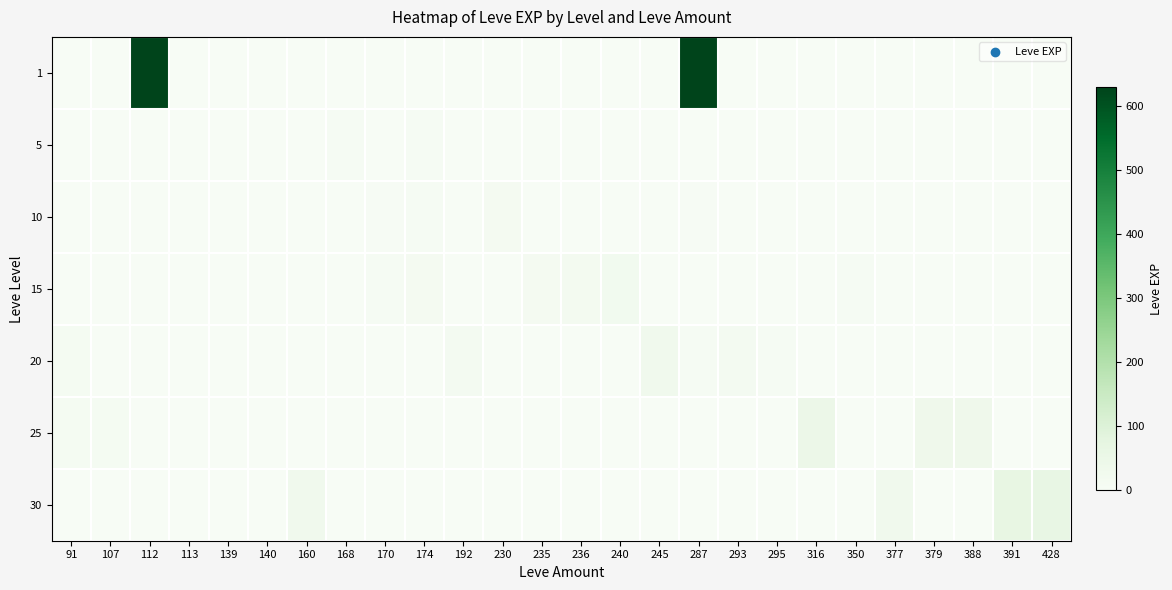

At which category is the sum across all series the highest?

287